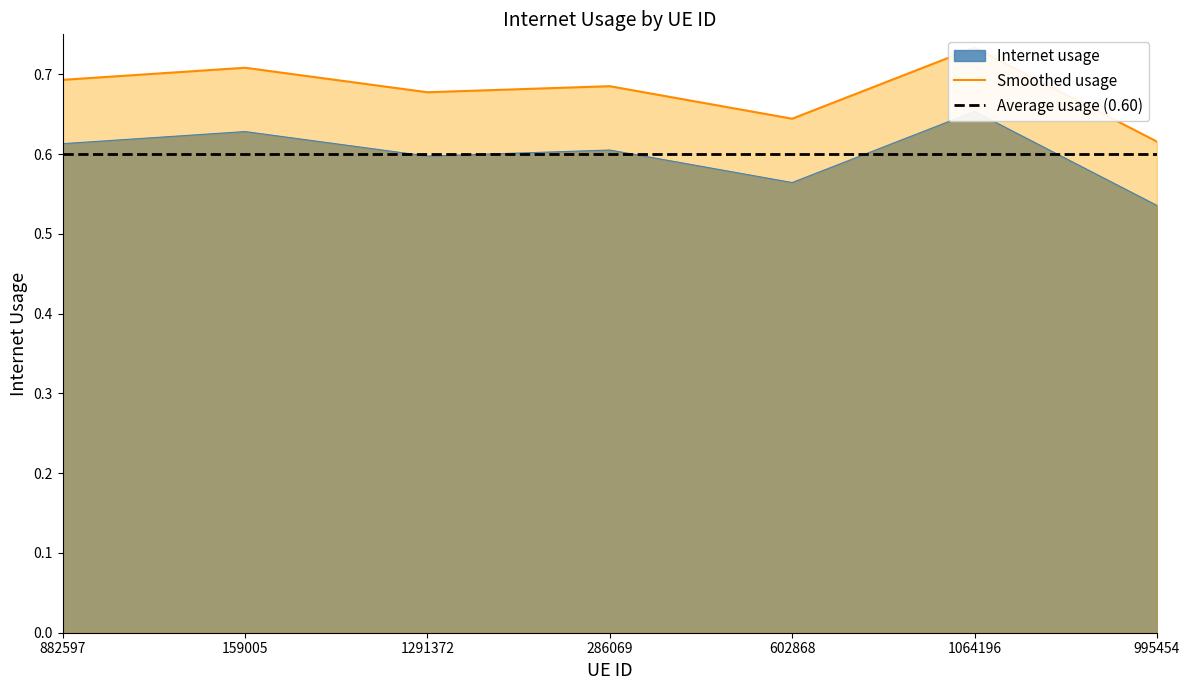

List the labels in order of value, smallest first.

995454, 602868, 1291372, 286069, 882597, 159005, 1064196